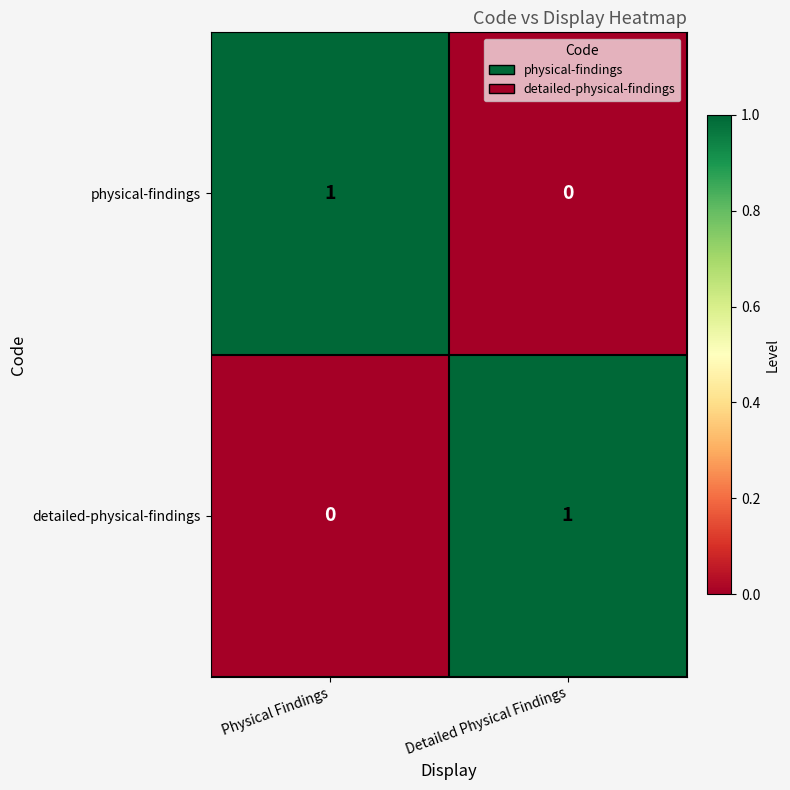

What is the total value across all series at Physical Findings?

1